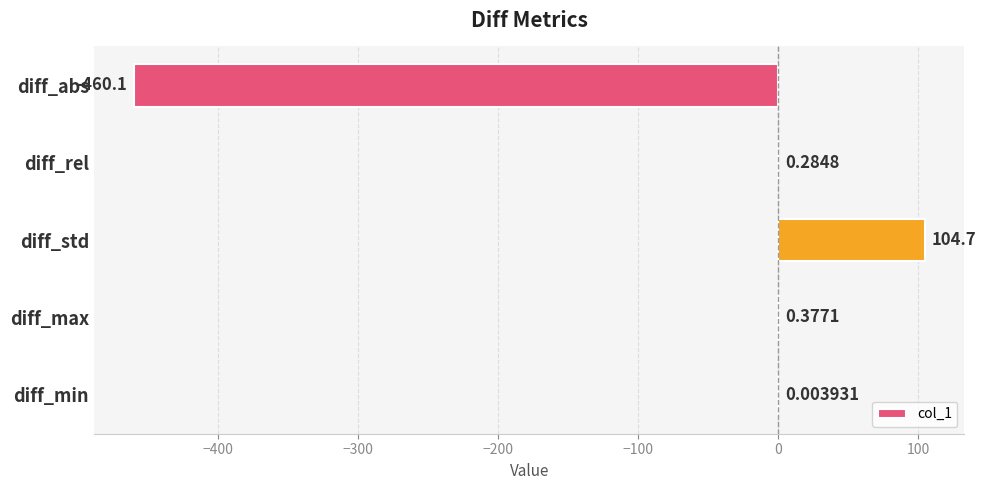

How many data points are above 0?

4